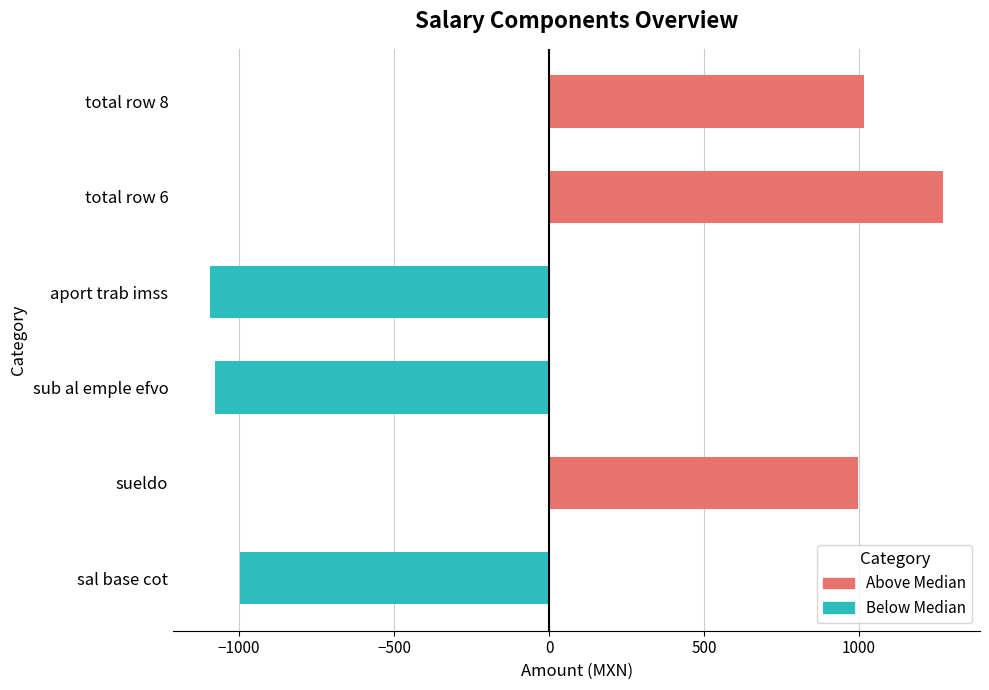

What is the approximate value of Below Median at sal base cot?

-997.8